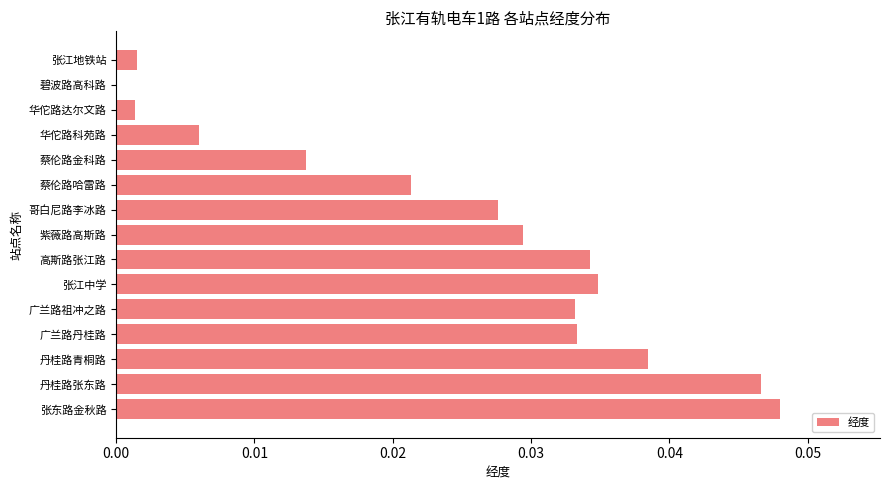

Are the bars horizontal?

Yes